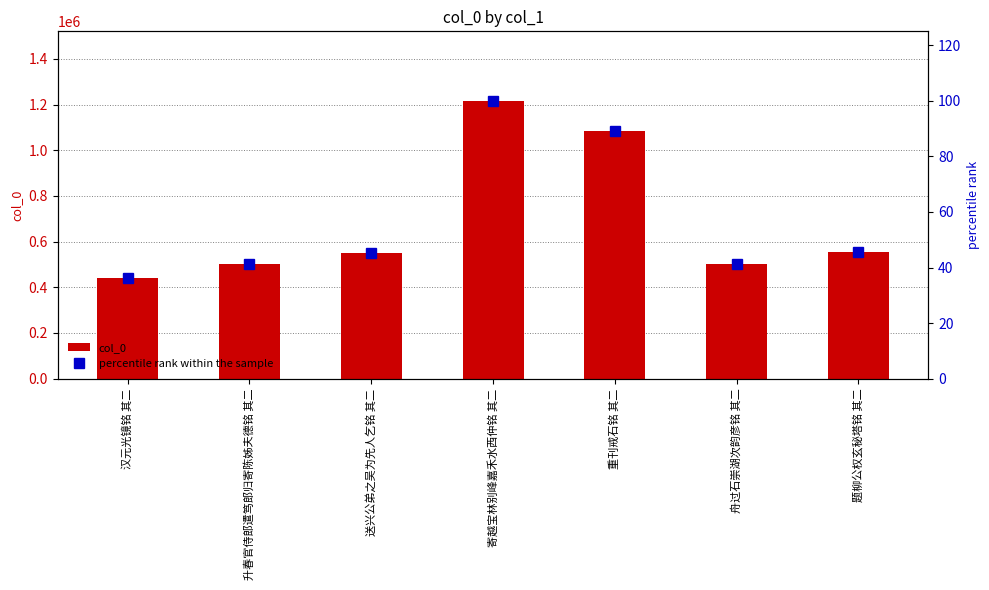

The col_0 series shows 1086082.0 at 重刊戒石铭 其二. True or false?

True